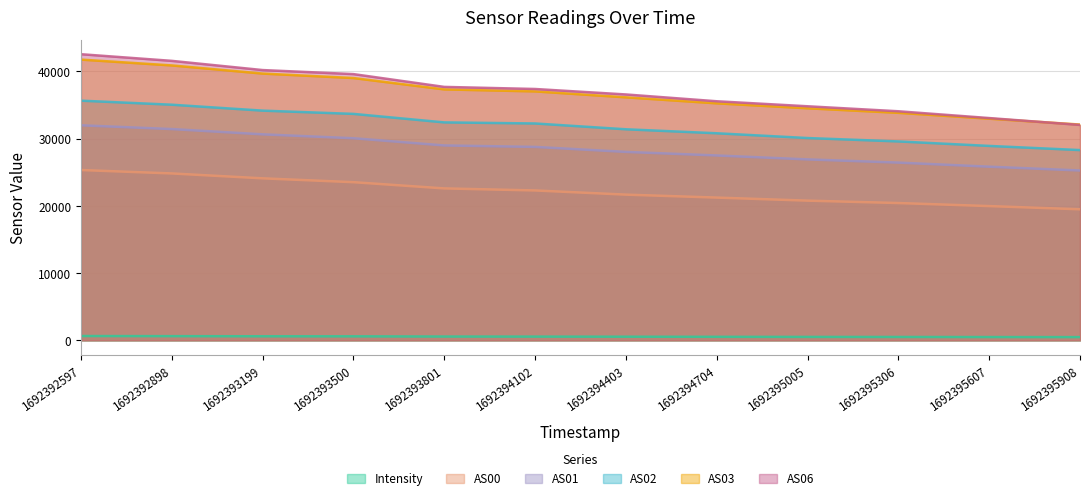

True or false: Intensity has more than 1 points higher than both neighbors.

False